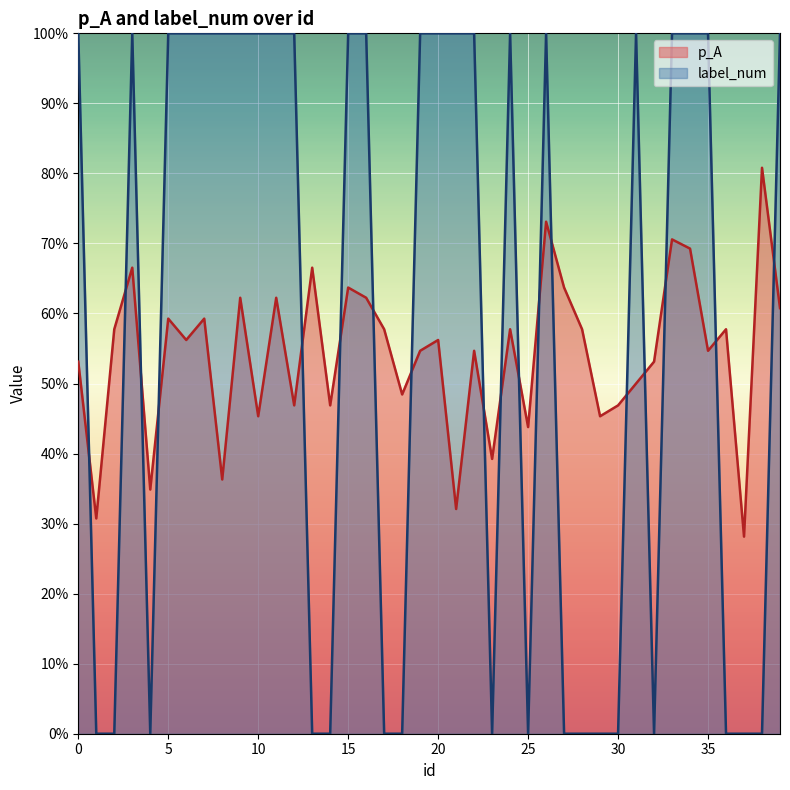

Reading right to left, list all the values displayed in this chart.

p_A: 39=0.6	38=0.8	37=0.3	36=0.6	35=0.5	34=0.7	33=0.7	32=0.5	31=0.5	30=0.5	29=0.5	28=0.6	27=0.6	26=0.7	25=0.4	24=0.6	23=0.4	22=0.5	21=0.3	20=0.6	19=0.5	18=0.5	17=0.6	16=0.6	15=0.6	14=0.5	13=0.7	12=0.5	11=0.6	10=0.5	9=0.6	8=0.4	7=0.6	6=0.6	5=0.6	4=0.3	3=0.7	2=0.6	1=0.3	0=0.5
label_num: 39=1.0	38=0.0	37=0.0	36=0.0	35=1.0	34=1.0	33=1.0	32=0.0	31=1.0	30=0.0	29=0.0	28=0.0	27=0.0	26=1.0	25=0.0	24=1.0	23=0.0	22=1.0	21=1.0	20=1.0	19=1.0	18=0.0	17=0.0	16=1.0	15=1.0	14=0.0	13=0.0	12=1.0	11=1.0	10=1.0	9=1.0	8=1.0	7=1.0	6=1.0	5=1.0	4=0.0	3=1.0	2=0.0	1=0.0	0=1.0